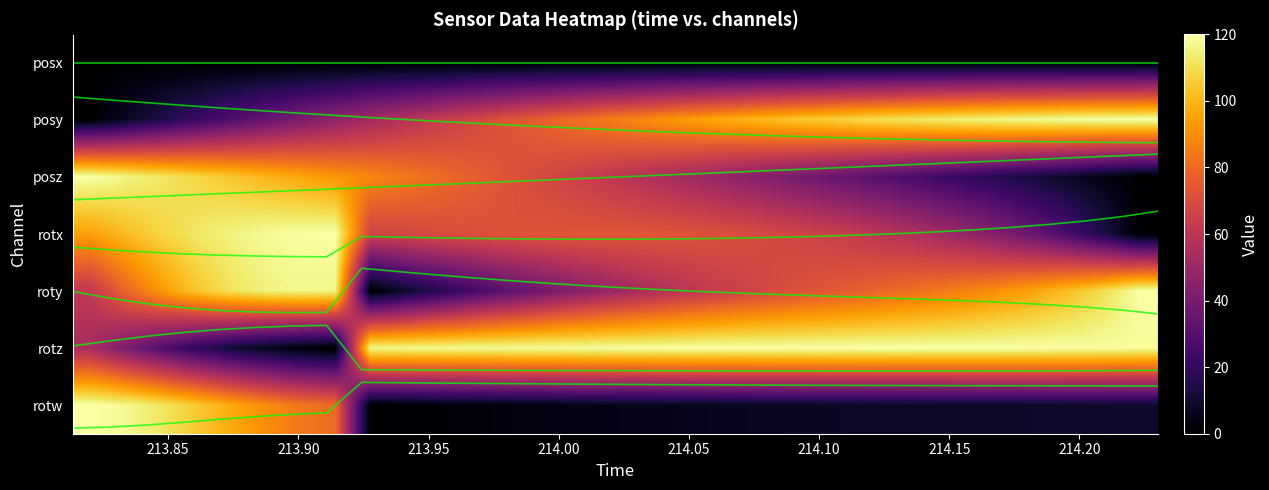

Which series has the largest total across all categories?

rotz